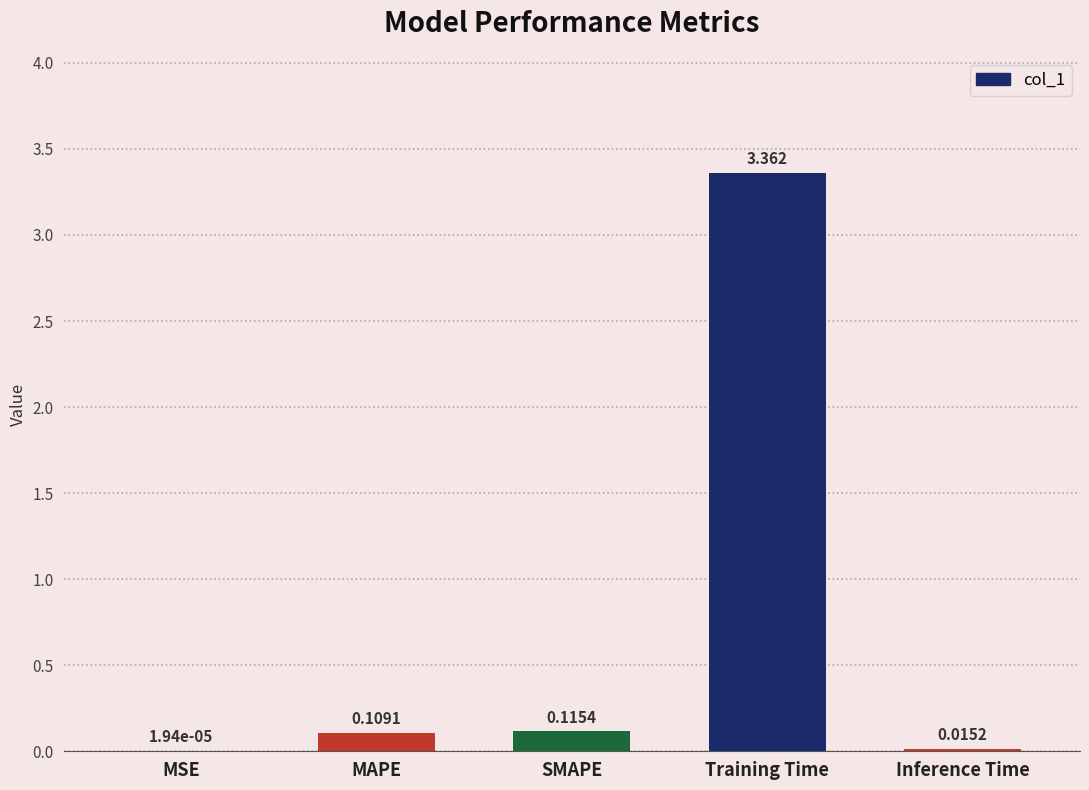

Between SMAPE and Inference Time, which is larger?

SMAPE